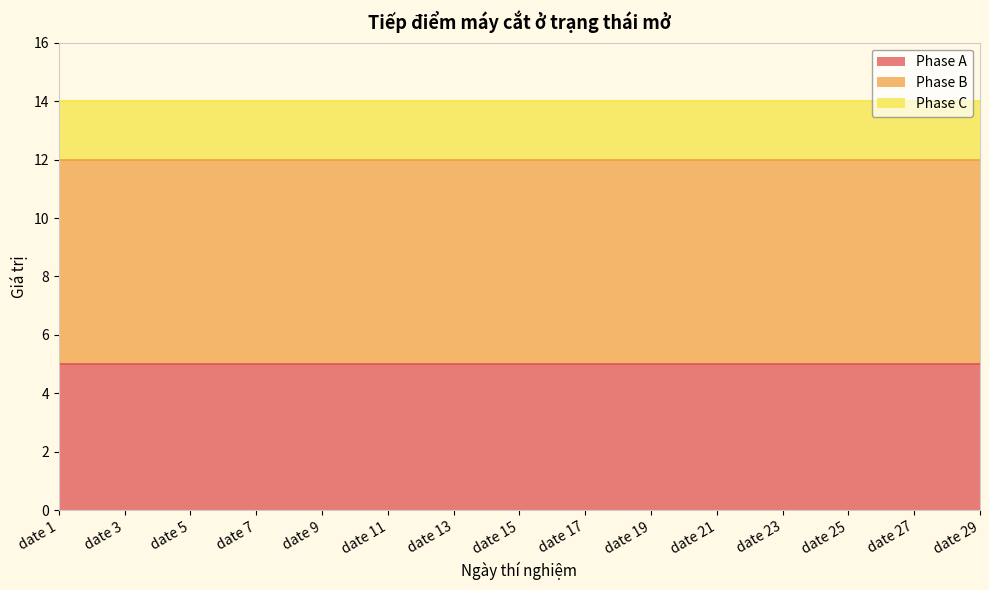

Rank the categories by Phase A value from highest to lowest.

date 1, date 2, date 3, date 4, date 5, date 6, date 7, date 8, date 9, date 10, date 11, date 12, date 13, date 14, date 15, date 16, date 17, date 18, date 19, date 20, date 21, date 22, date 23, date 24, date 25, date 26, date 27, date 28, date 29